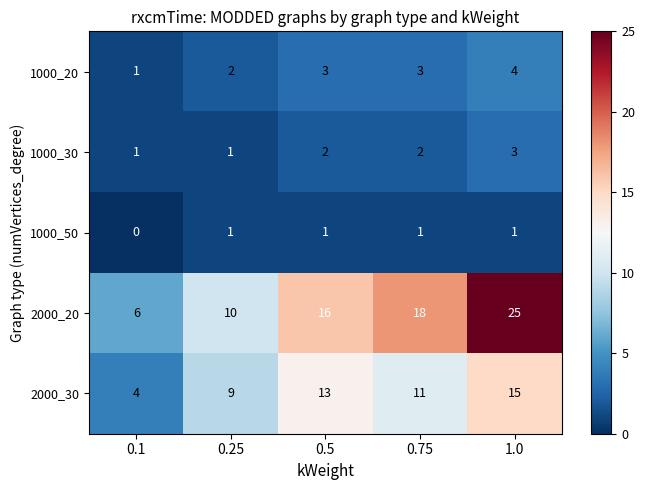

Reading right to left, transcribe all the data shown in this chart.

1000_20: 4	3	3	2	1
1000_30: 3	2	2	1	1
1000_50: 1	1	1	1	0
2000_20: 25	18	16	10	6
2000_30: 15	11	13	9	4